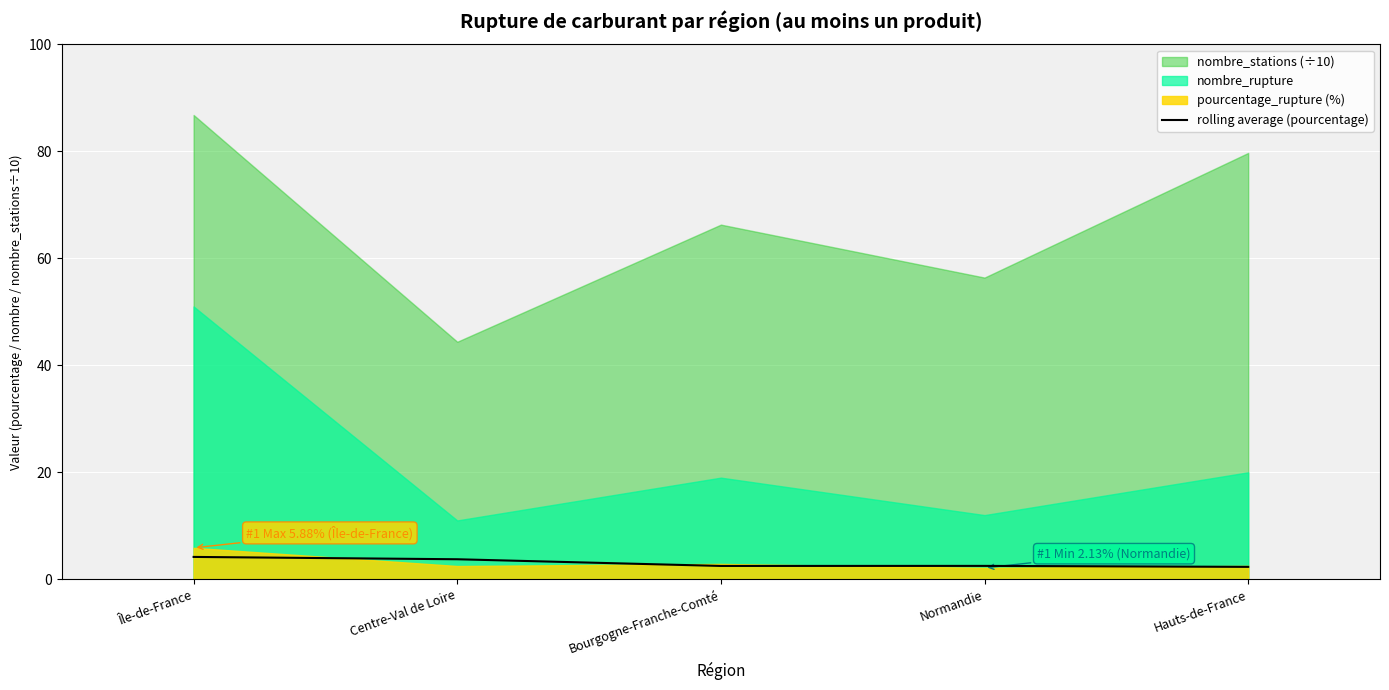

Reading right to left, extract all data points from this chart.

Hauts-de-France=2.3	Normandie=2.5	Bourgogne-Franche-Comté=2.5	Centre-Val de Loire=3.7	Île-de-France=4.2